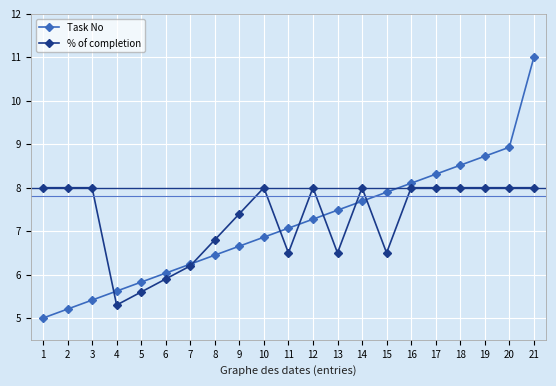

What is the sum of the % of completion values at 3 and 5?

13.6